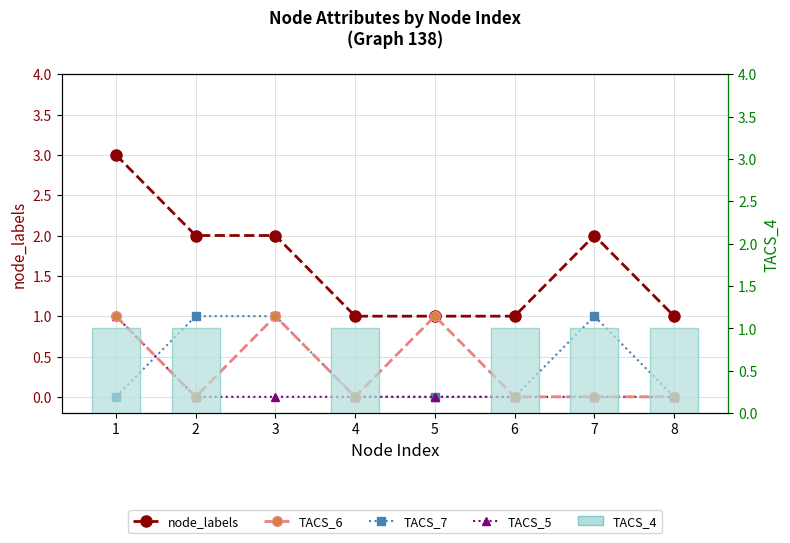

The value of TACS_4 at 4 is 1. True or false?

True